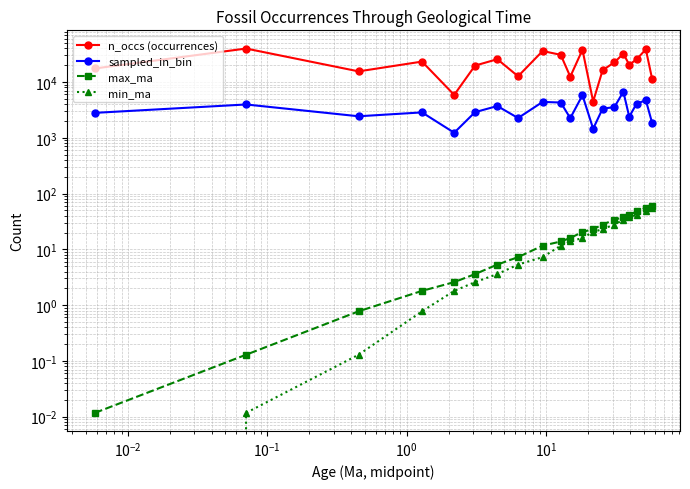

Rank the series by their maximum value, from highest to lowest.

n_occs (occurrences), sampled_in_bin, max_ma, min_ma